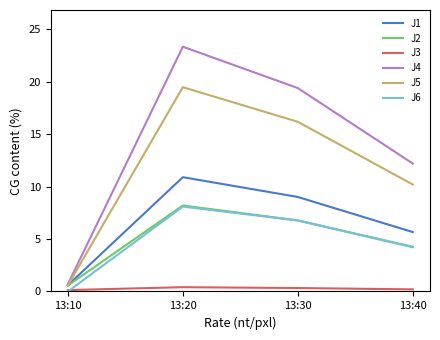

How many interior local peaks does the J5 series have?

1